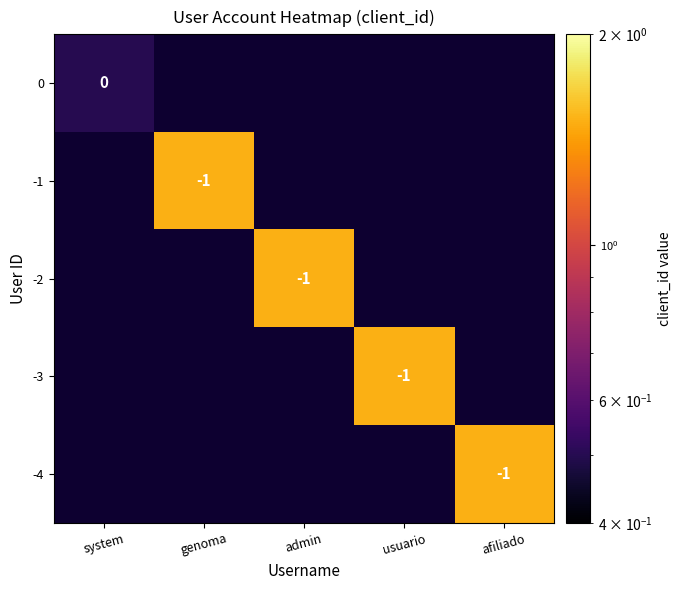

Is it true that -3 equals -1.8 at usuario?

False